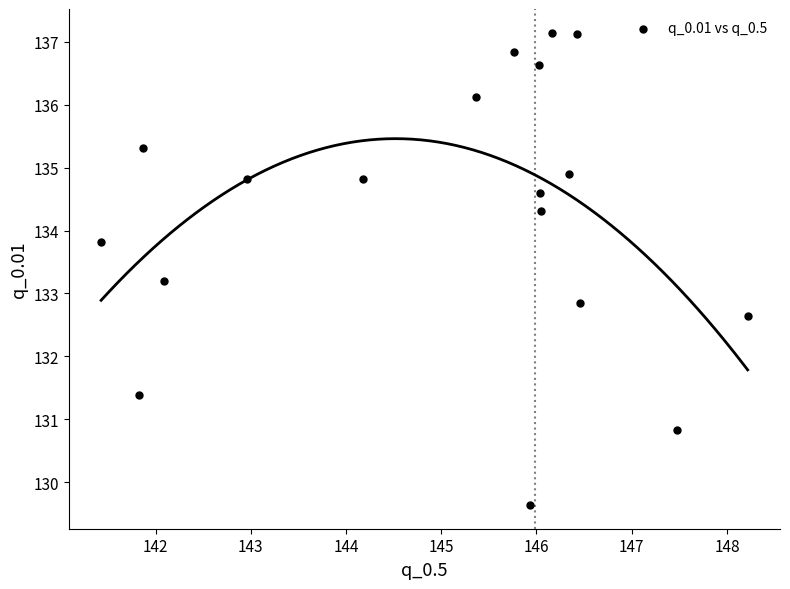

What is the range of Y values (max minus min)?

7.5